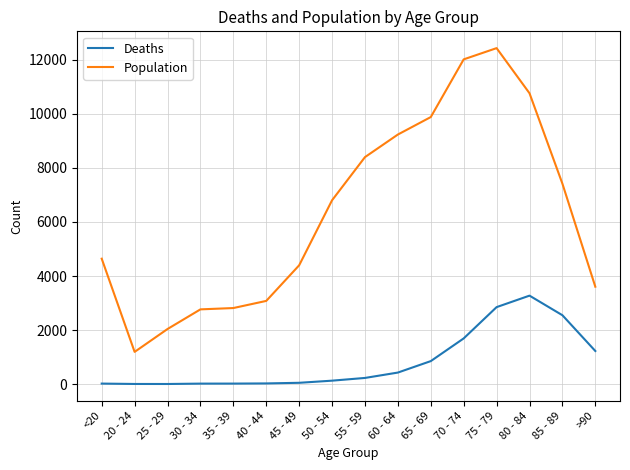

What is the smallest value displayed?

3